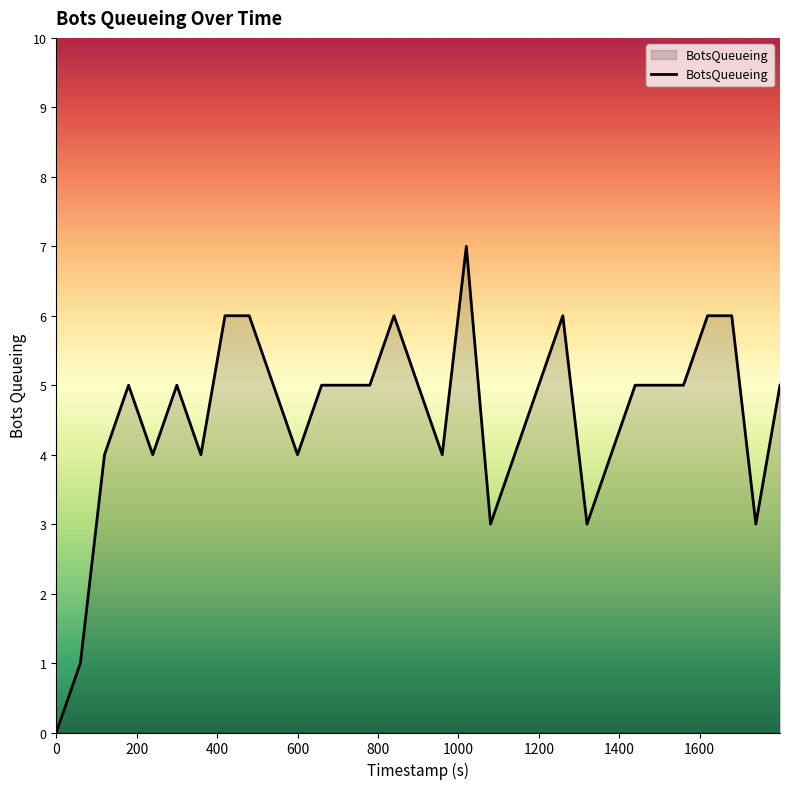

What is the average value?

5